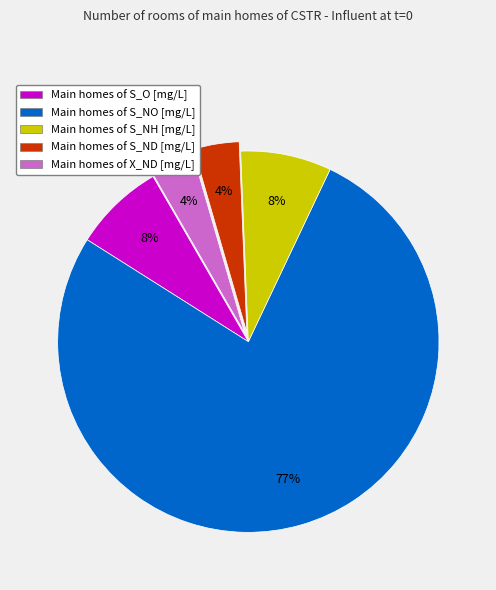

How many segments does this pie chart have?

5